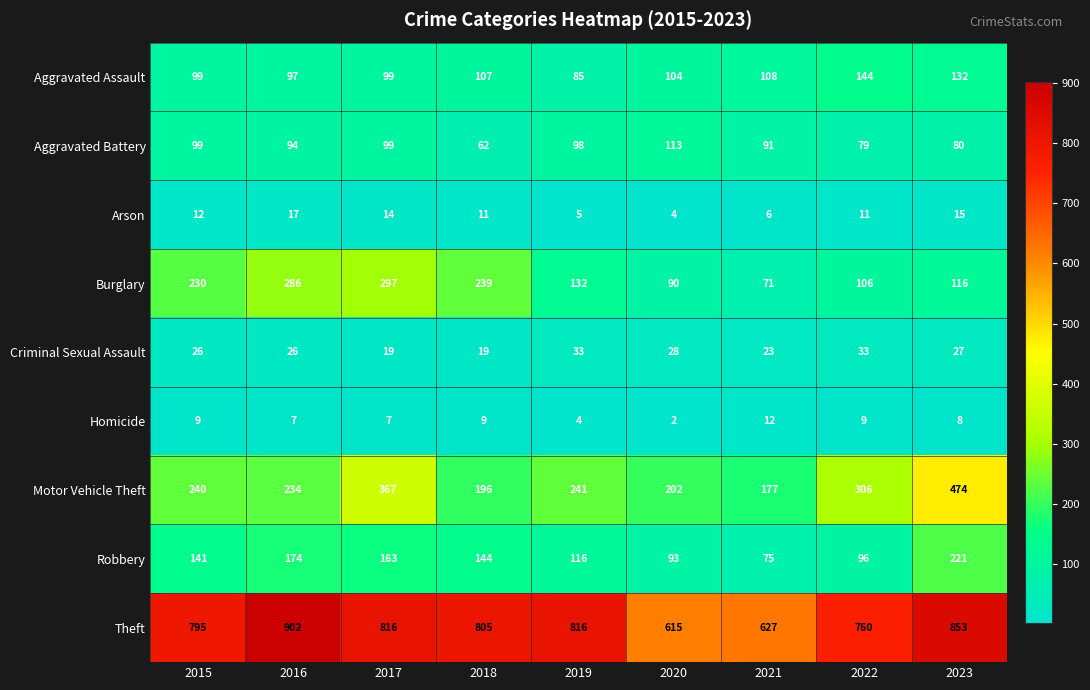

What is the difference between the second highest and second lowest values in the Criminal Sexual Assault series?

14